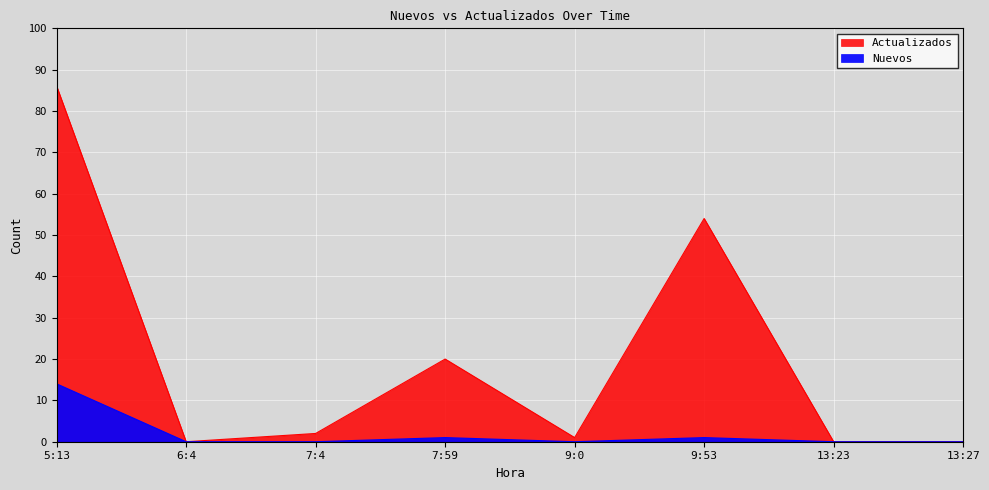

True or false: Actualizados and Nuevos cross at least once.

False